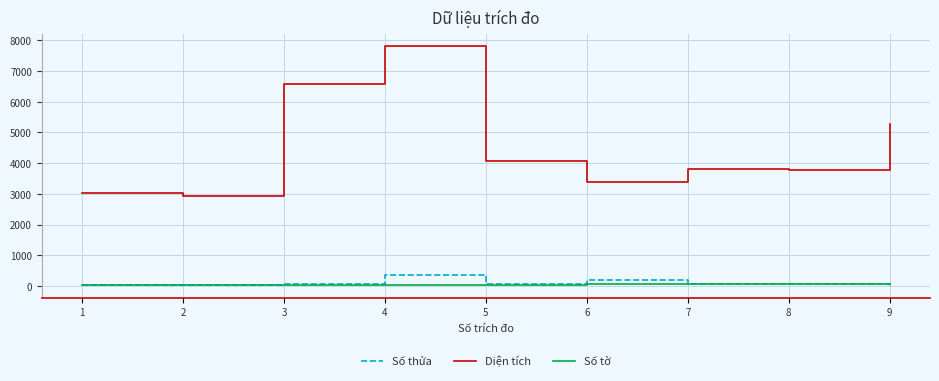

What is the minimum value shown in the chart?

7.0